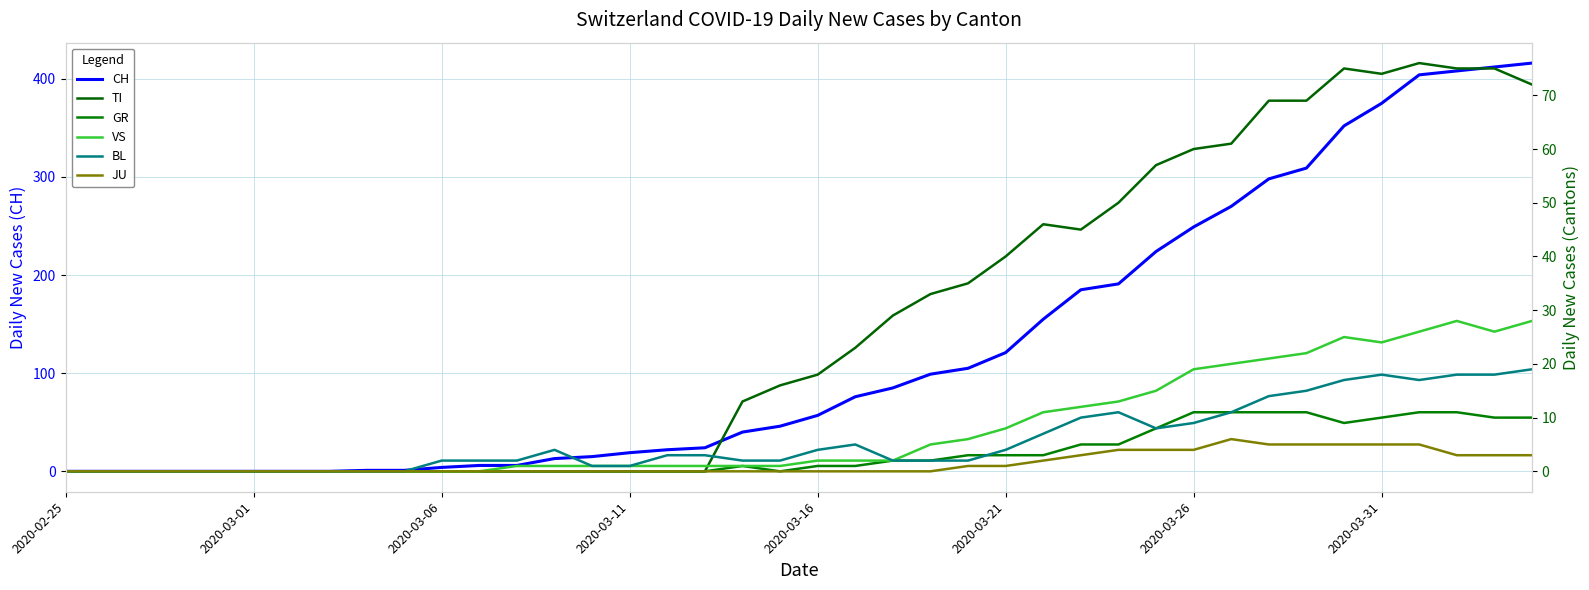

How many positive values does the CH series have?

32